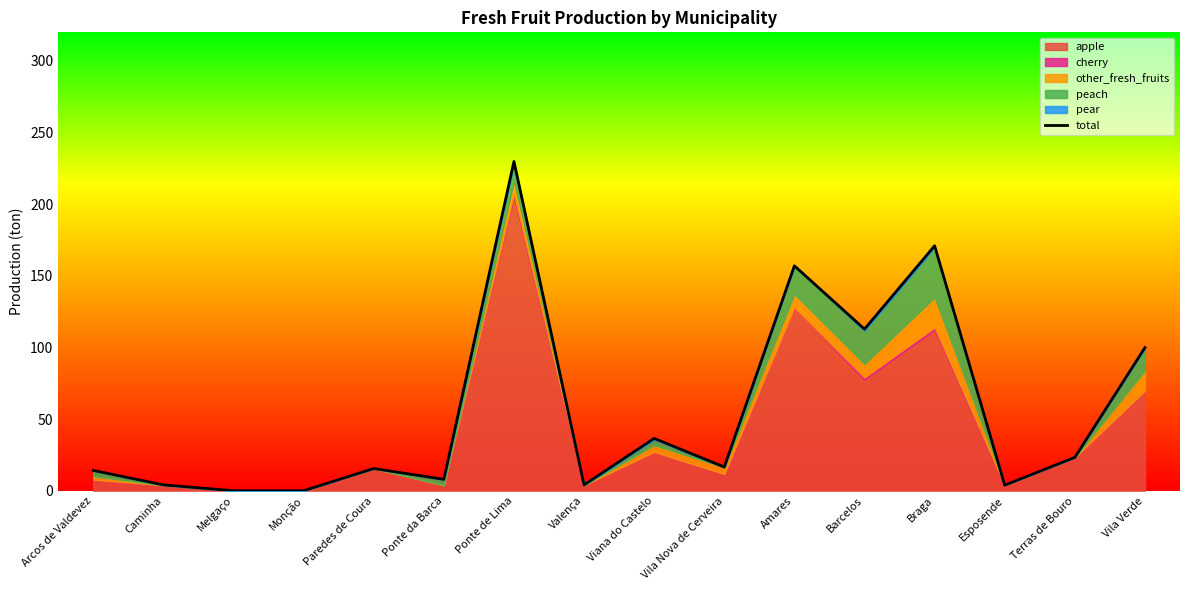

The chart shows a value of 29.2 at Vila Nova de Cerveira. True or false?

False